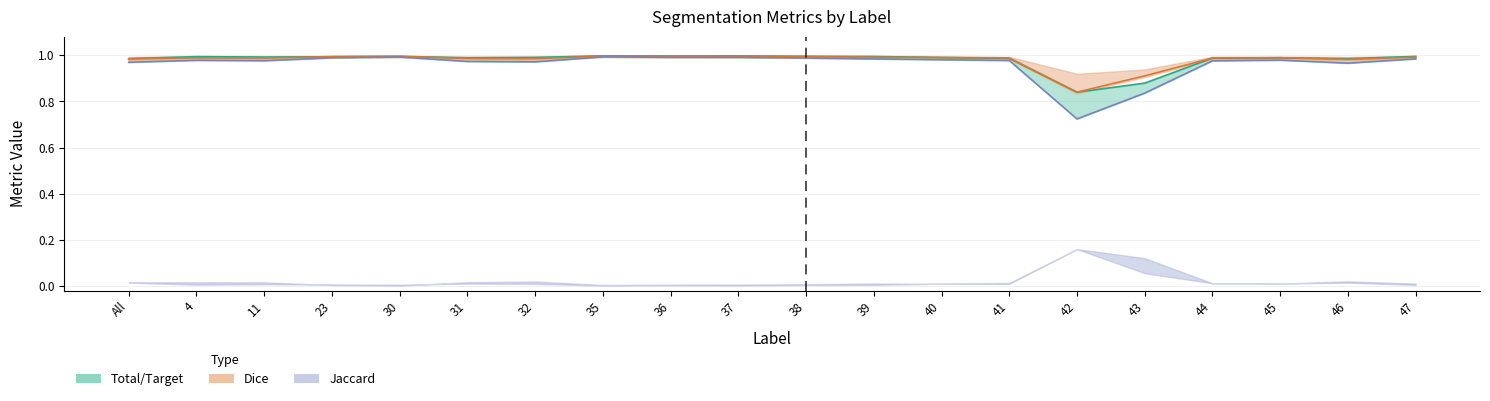

True or false: Total/Target line has a value of 1.0 at 45.

True